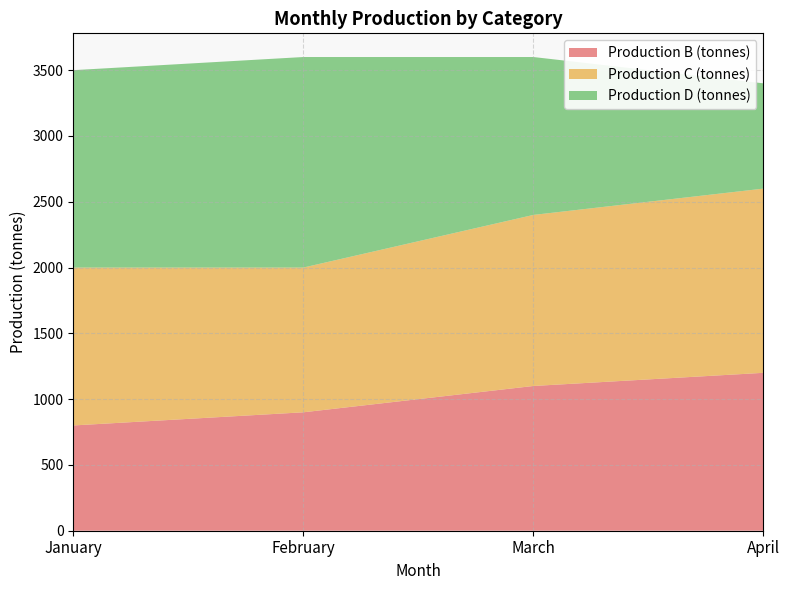

Reading right to left, transcribe all the data shown in this chart.

Production B (tonnes): April=1200	March=1100	February=900	January=800
Production C (tonnes): April=1400	March=1300	February=1100	January=1200
Production D (tonnes): April=800	March=1200	February=1600	January=1500